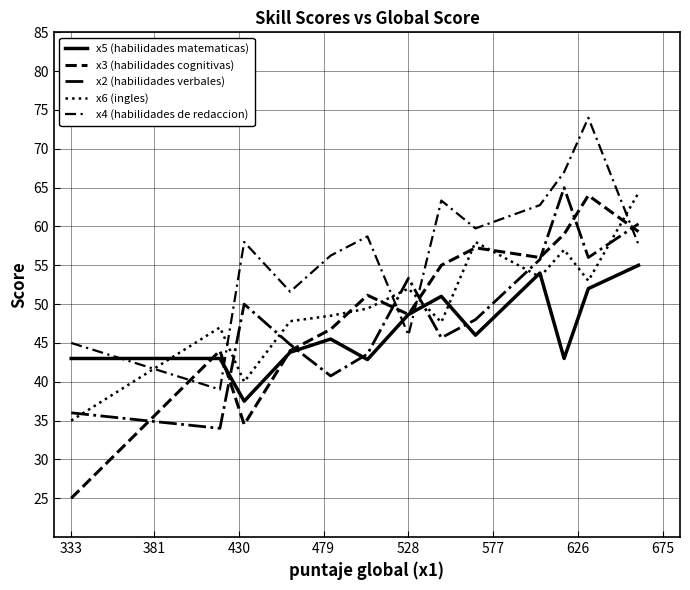

Is this an area chart (filled region under the line)?

No